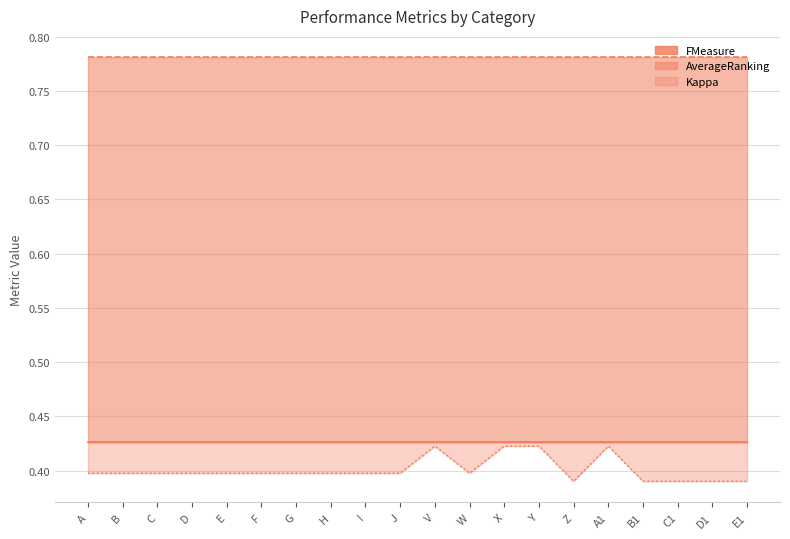

Which has a higher value, C or C1?

C